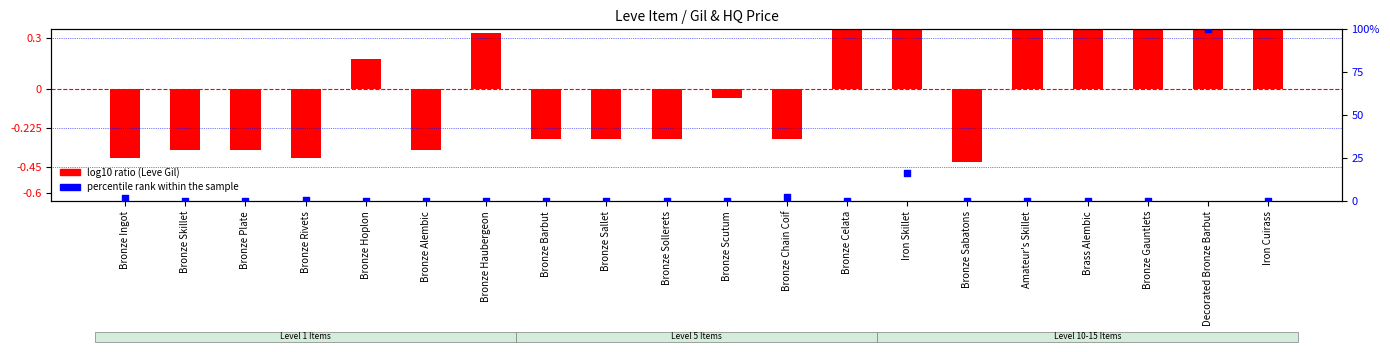

Is the value of percentile rank within the sample at Bronze Scutum greater than the value of log10 ratio (Leve Gil normalized) at Bronze Rivets?

Yes